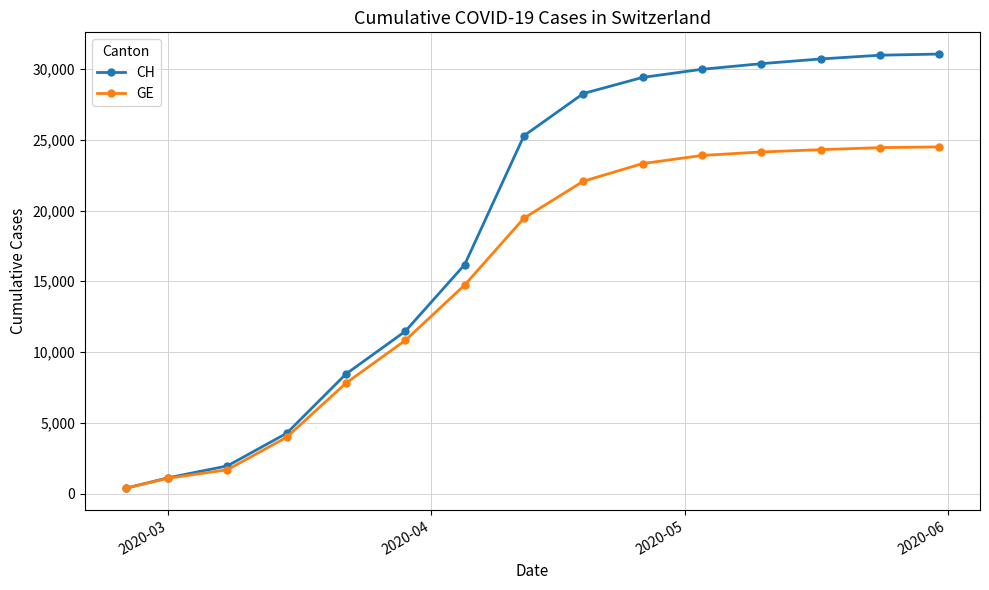

What is the highest value of the CH series?

31058